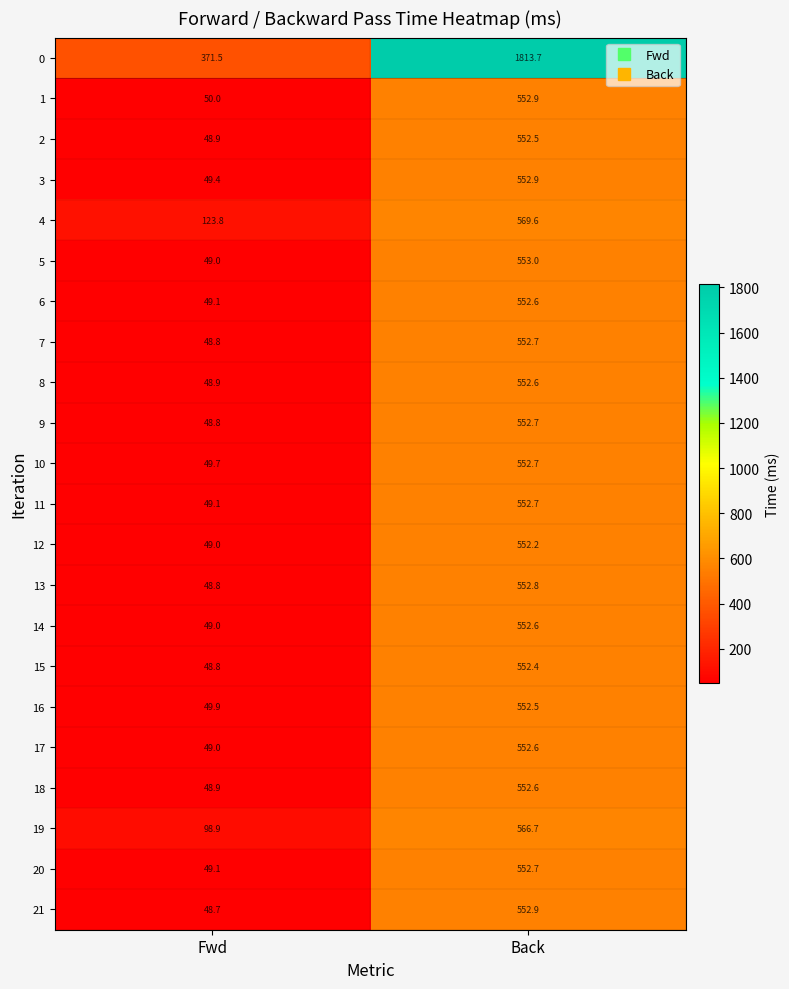

What is the spread (max minus min) of values at Back?

1261.5